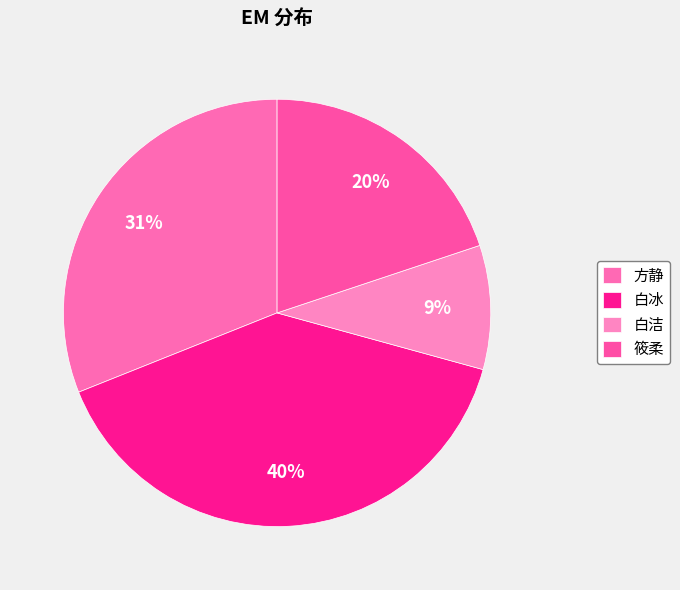

True or false: 方静 accounts for 42% of the total.

False